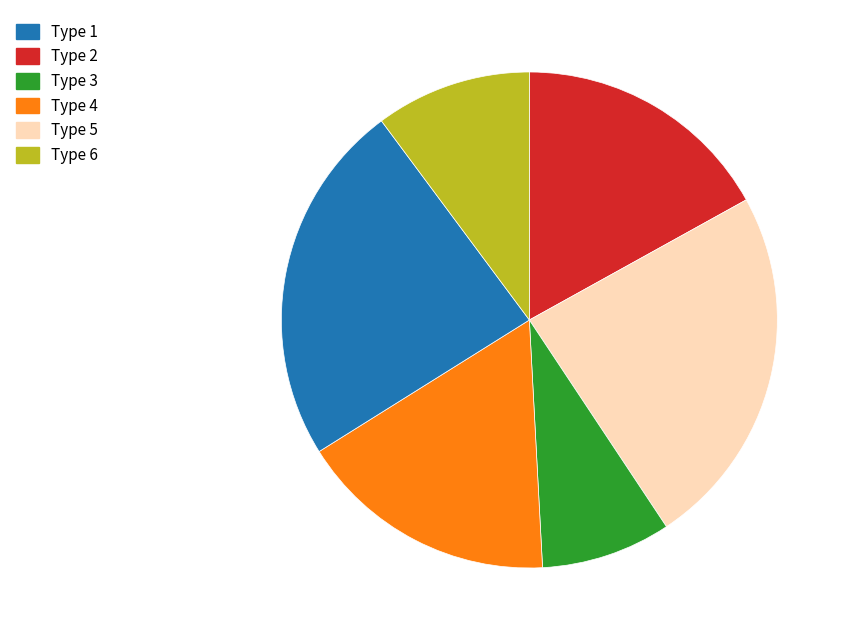

Do Type 2 and Type 3 together represent more than half of the pie?

No